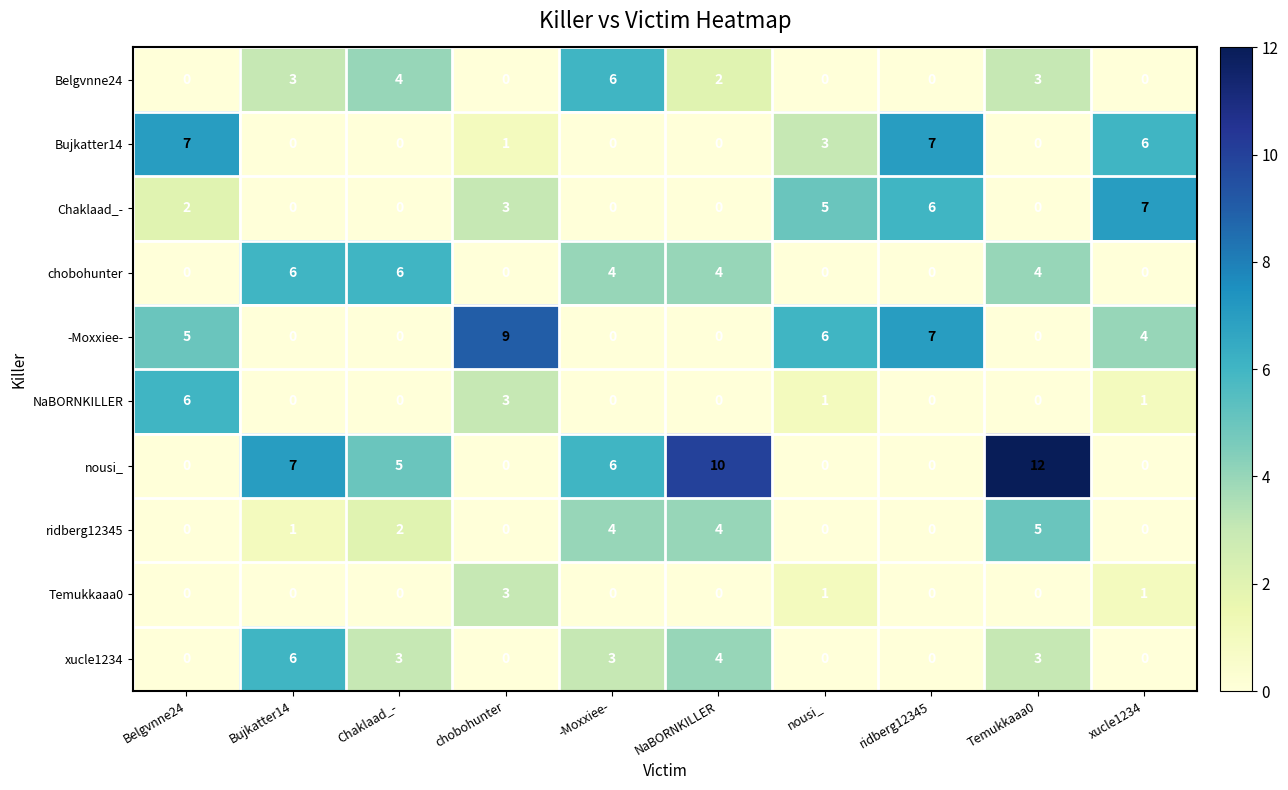

What is the difference between the nousi_ values at NaBORNKILLER and Chaklaad_-?

5